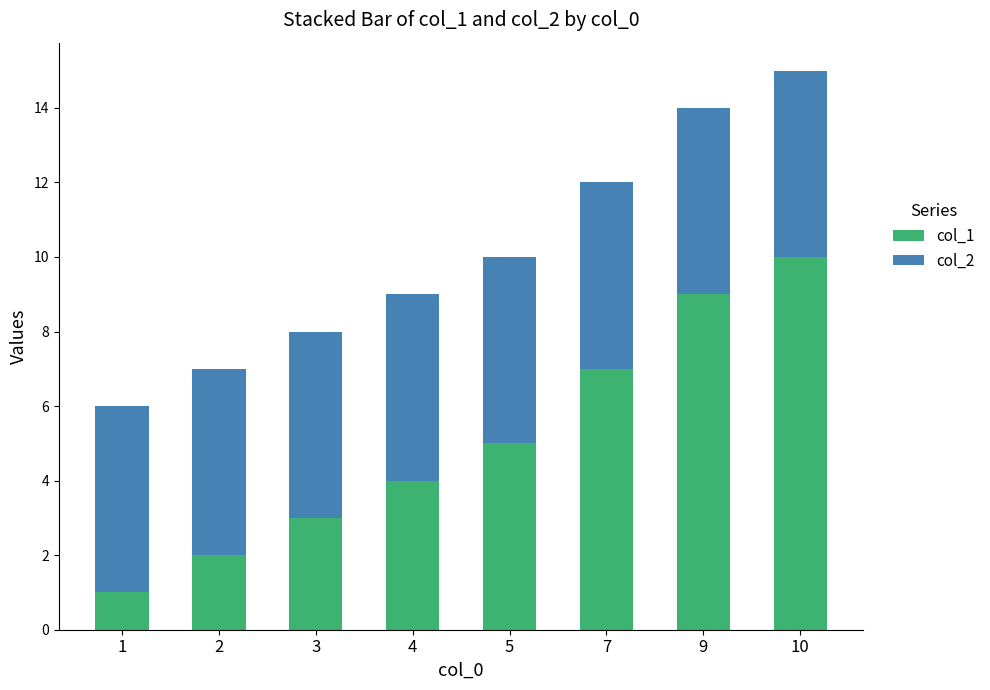

Does the chart contain stacked bars?

Yes